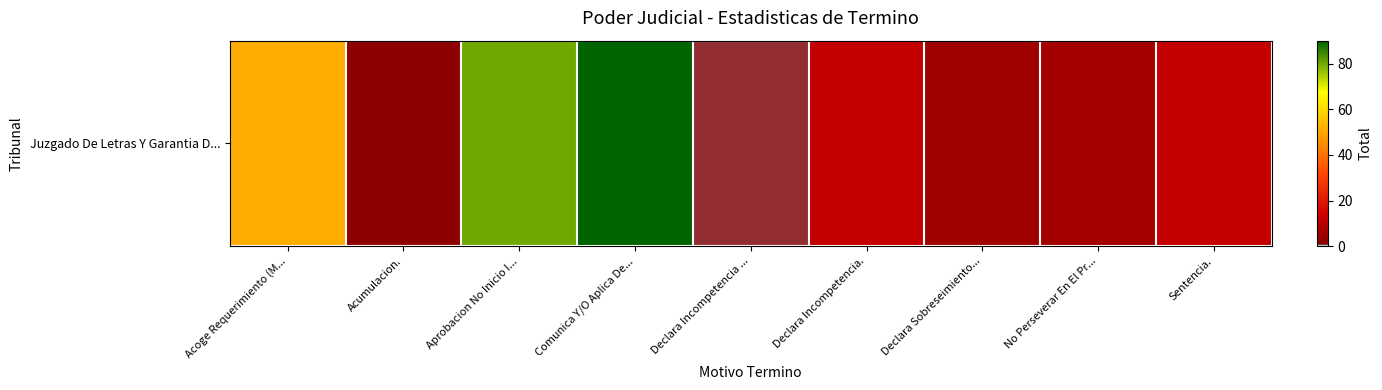

What is the change in value from Aprobacion No Inicio I... to Declara Sobreseimiento...?

-75